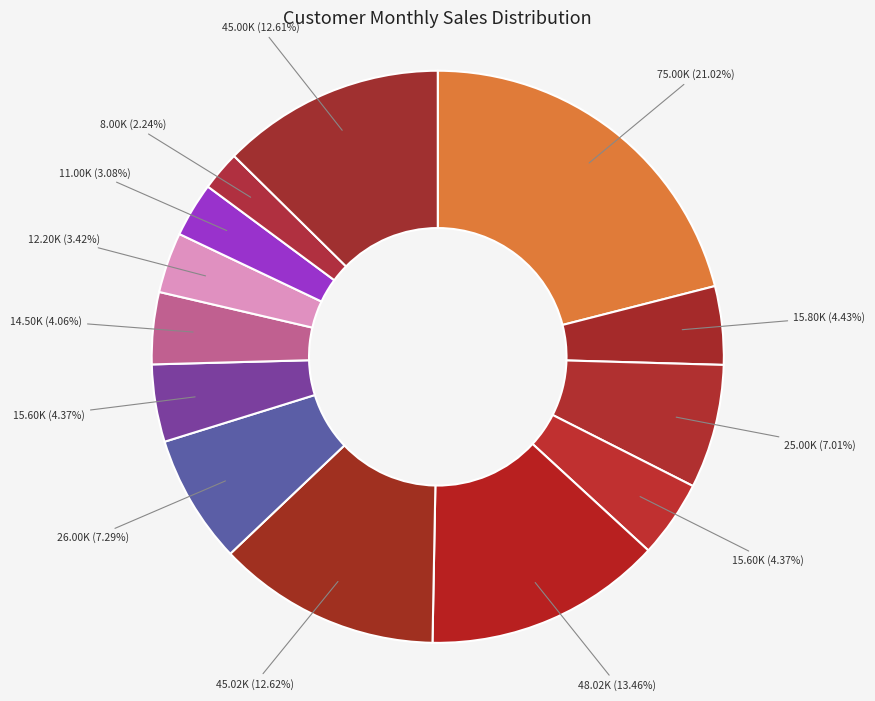

Count the number of slices in the pie.

13